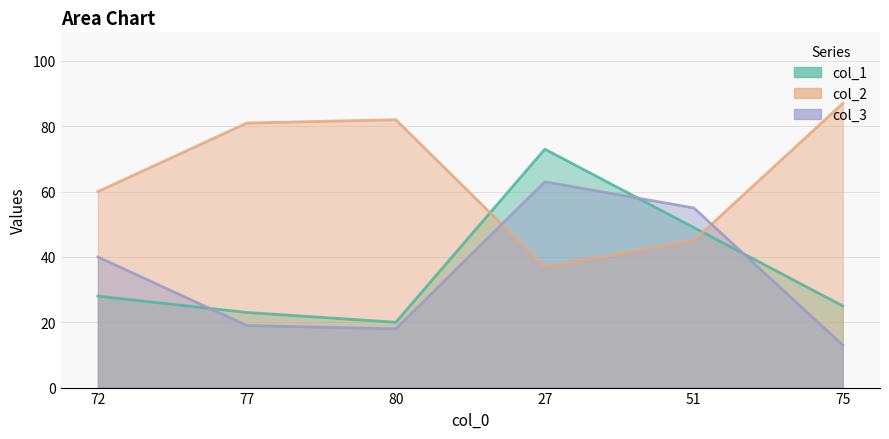

What is the maximum value shown in the chart?

87